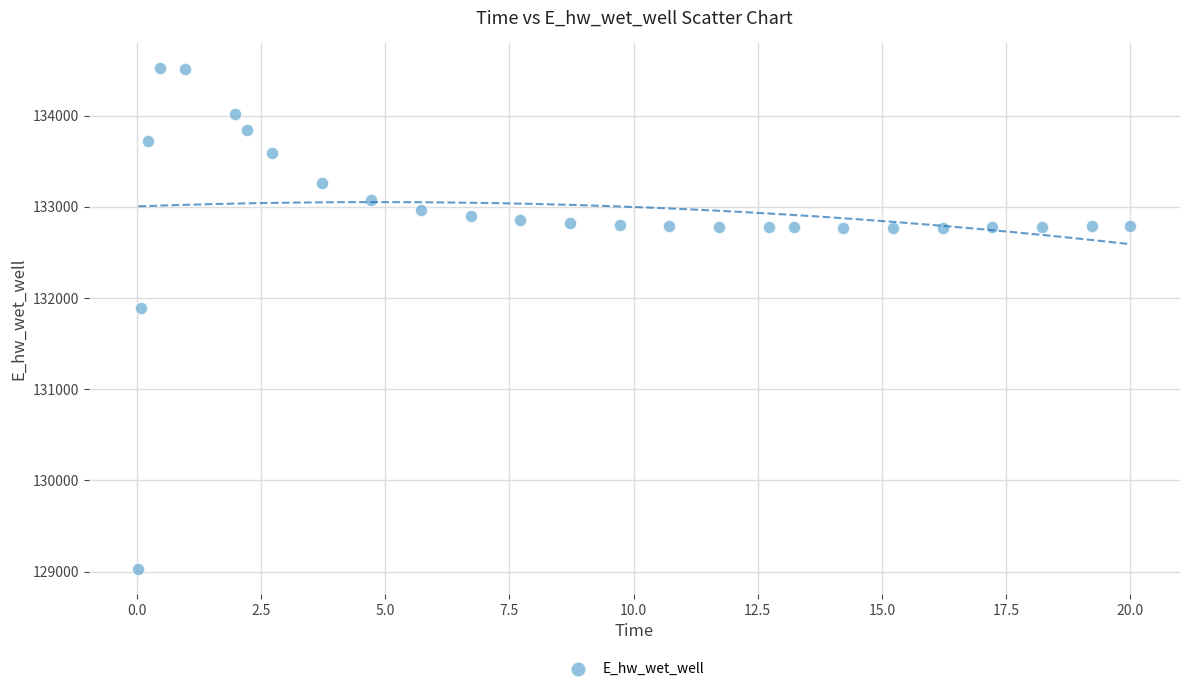

What is the range of Y values (max minus min)?

5489.2